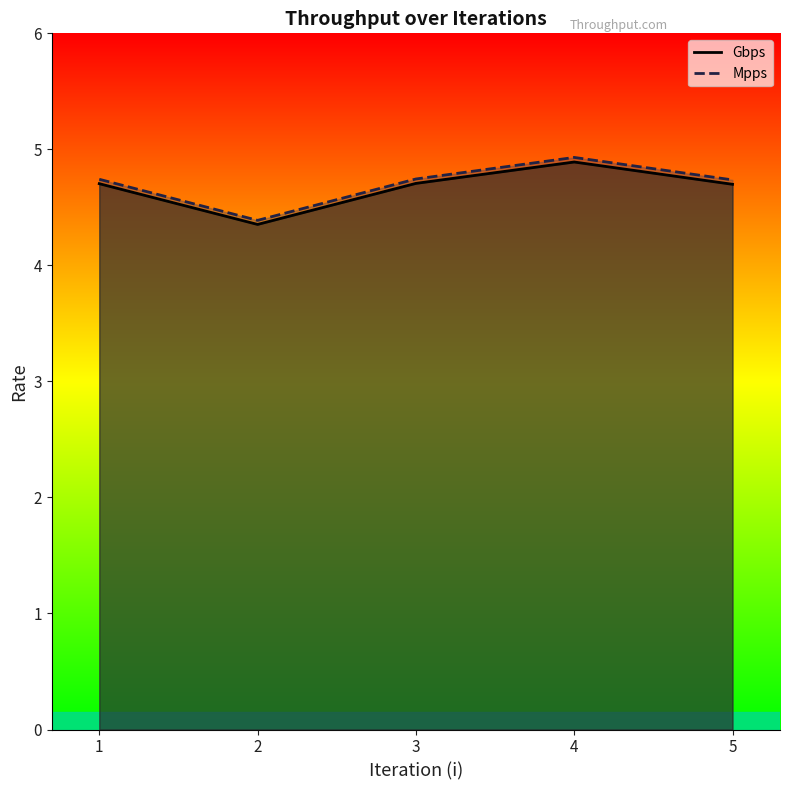

Which series has the largest range (max minus min)?

Mpps